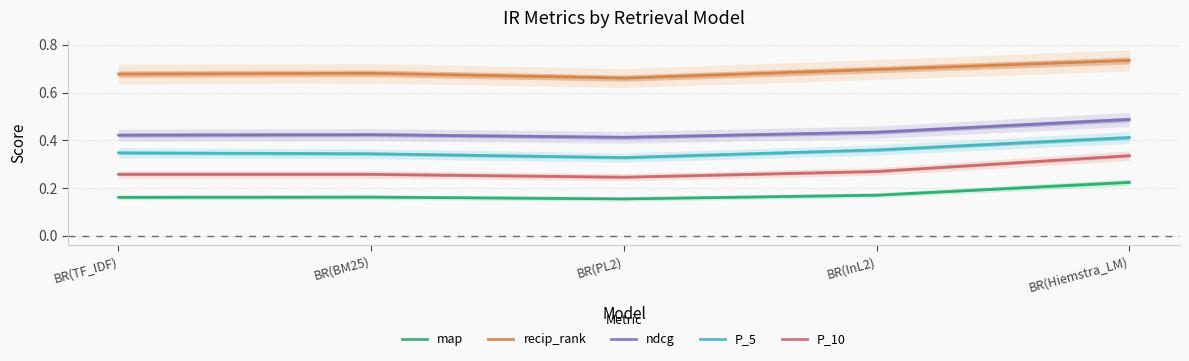

What is the average value of the recip_rank series?

0.7